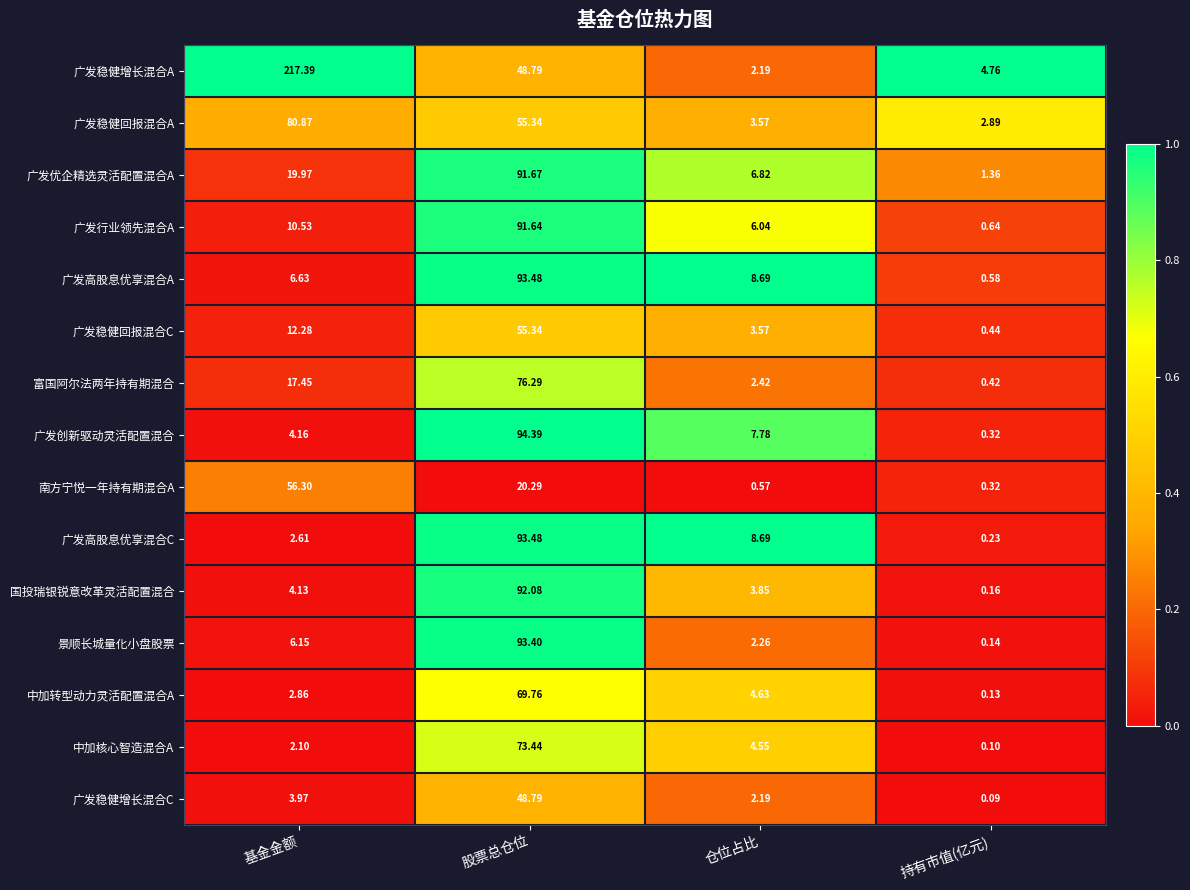

How many categories are shown in the chart?

4